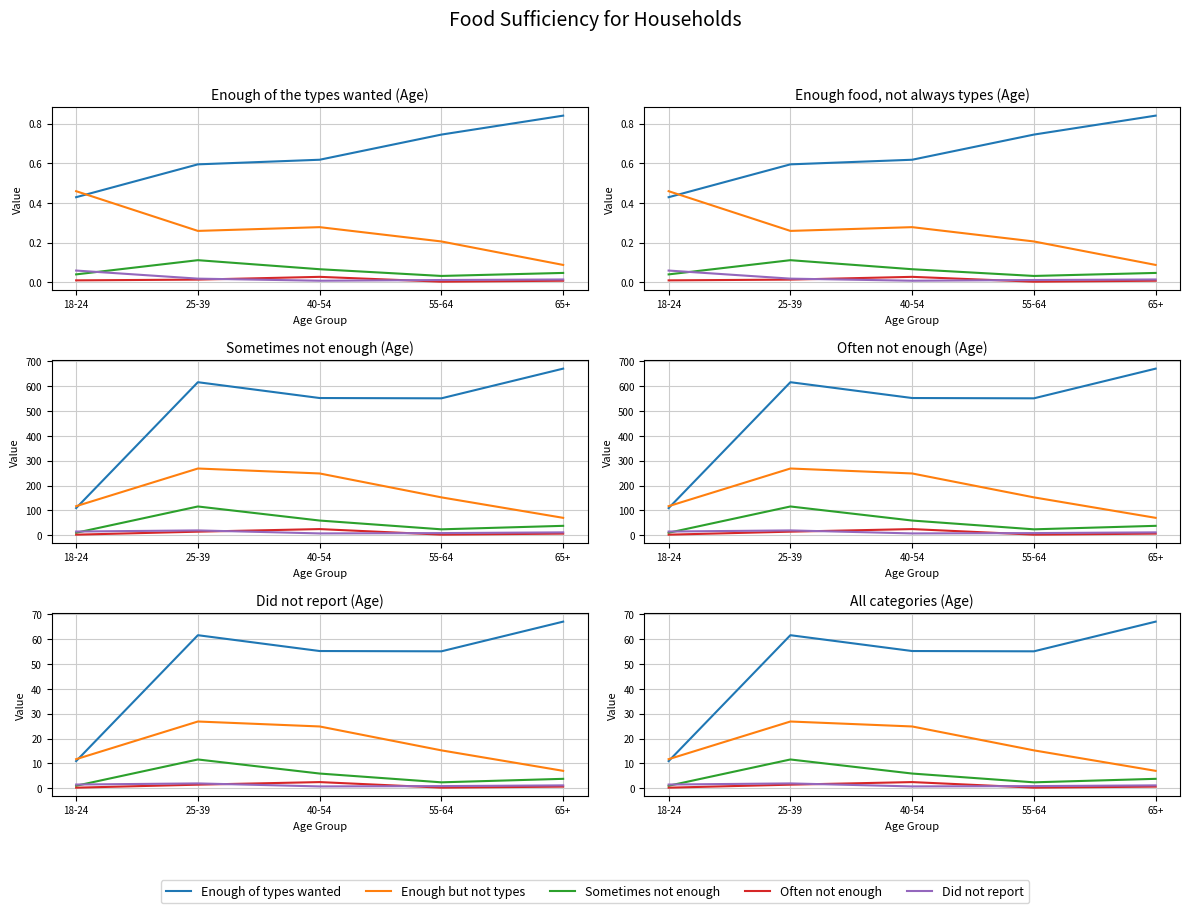

Which series changed the most between 25-39 and 40-54?

Enough of types wanted